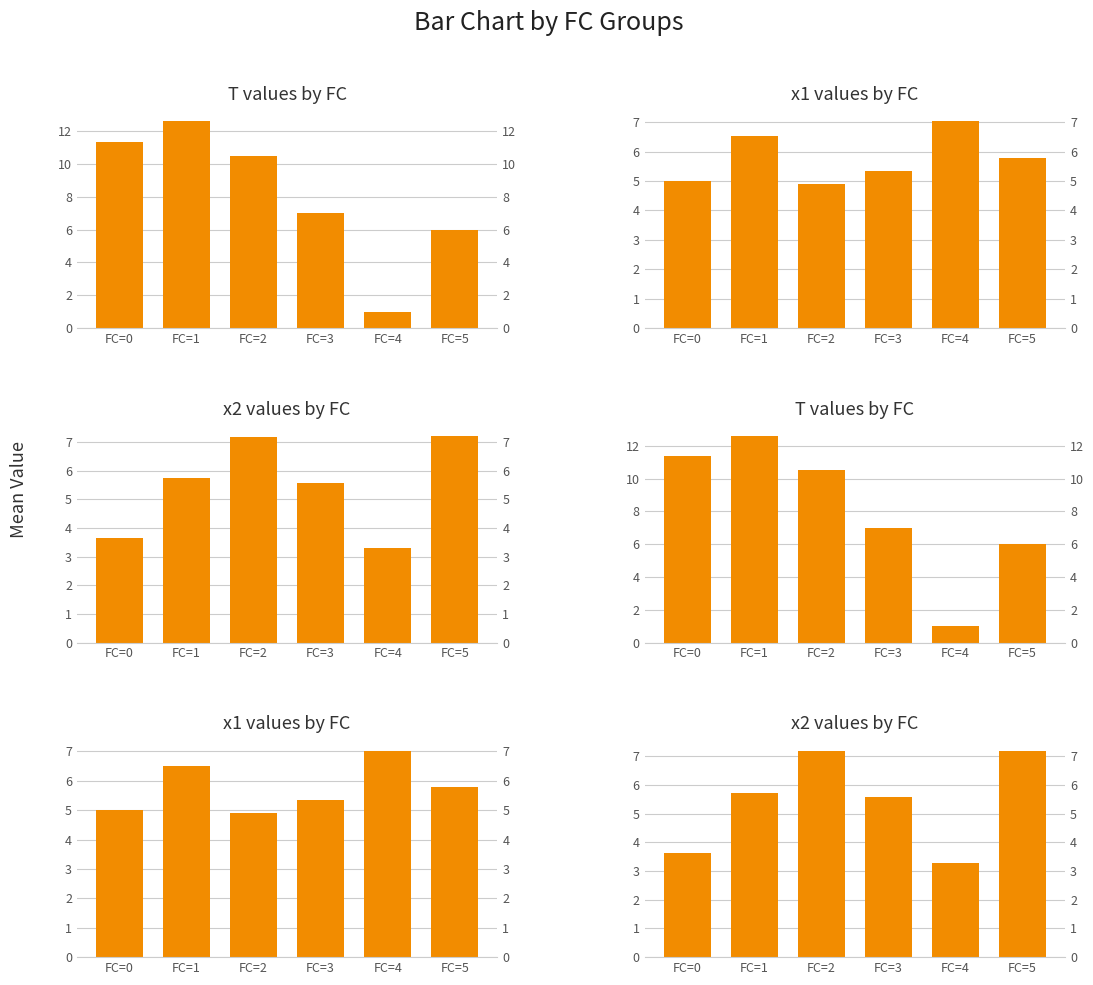

What are all the series names shown in the legend?

T, x1, x2